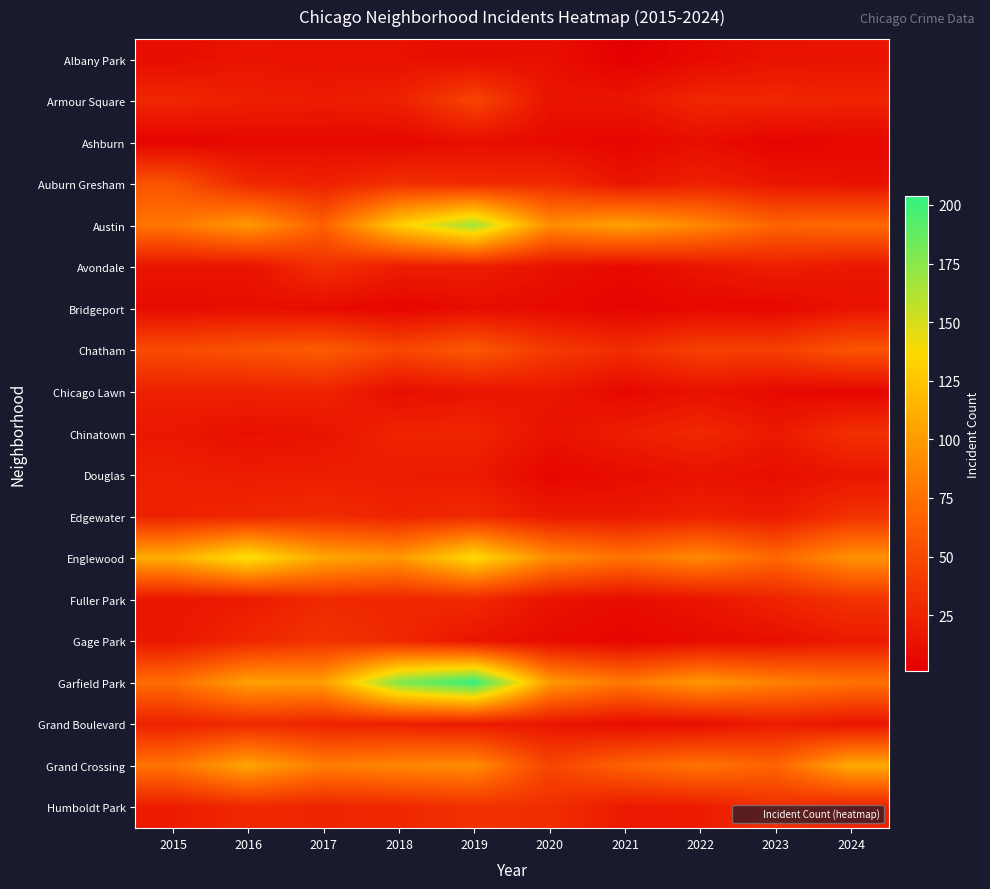

At how many categories does at least one series exceed 5?

10